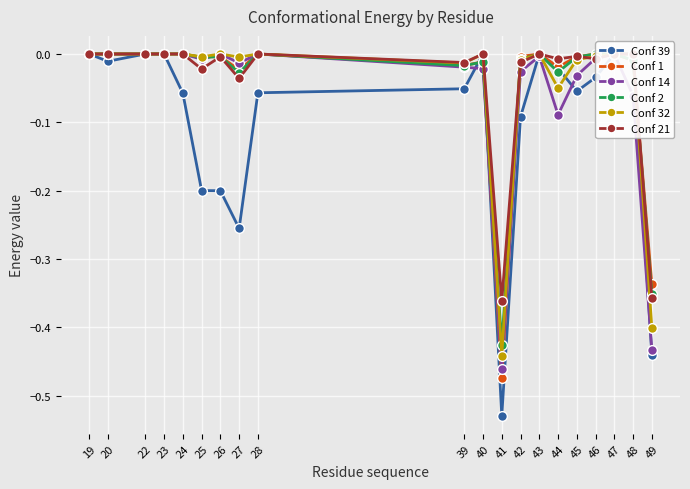

What are all the series names shown in the legend?

Conf 39, Conf 1, Conf 14, Conf 2, Conf 32, Conf 21